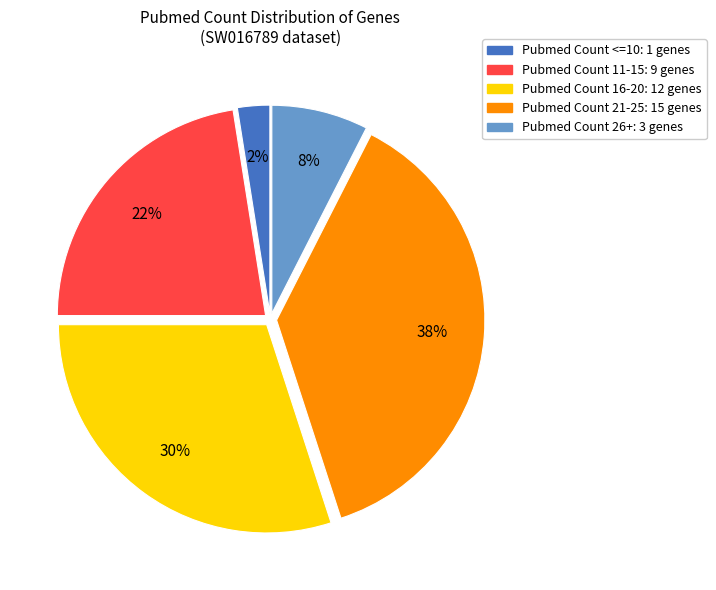

To the nearest percent, what is the average slice percentage?

20%